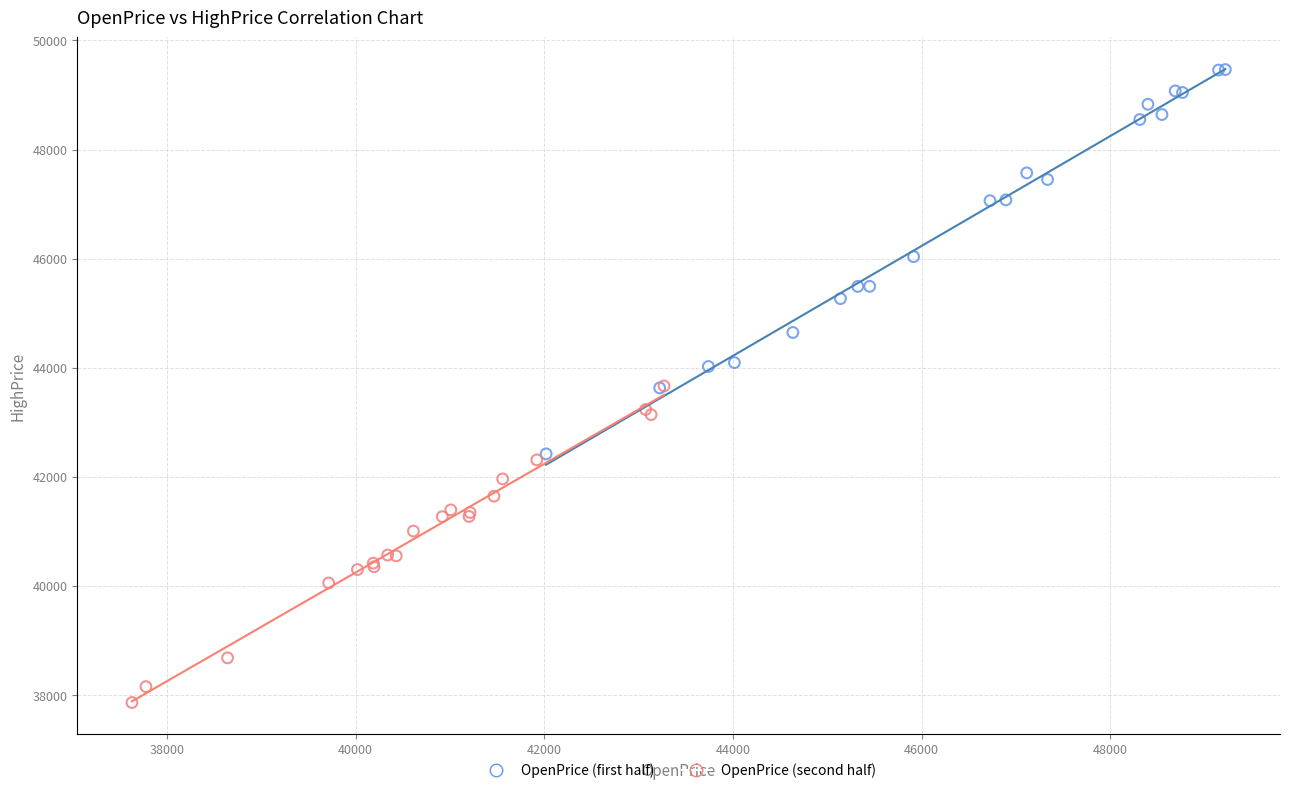

Which series has the widest spread of Y values?

OpenPrice (first half)